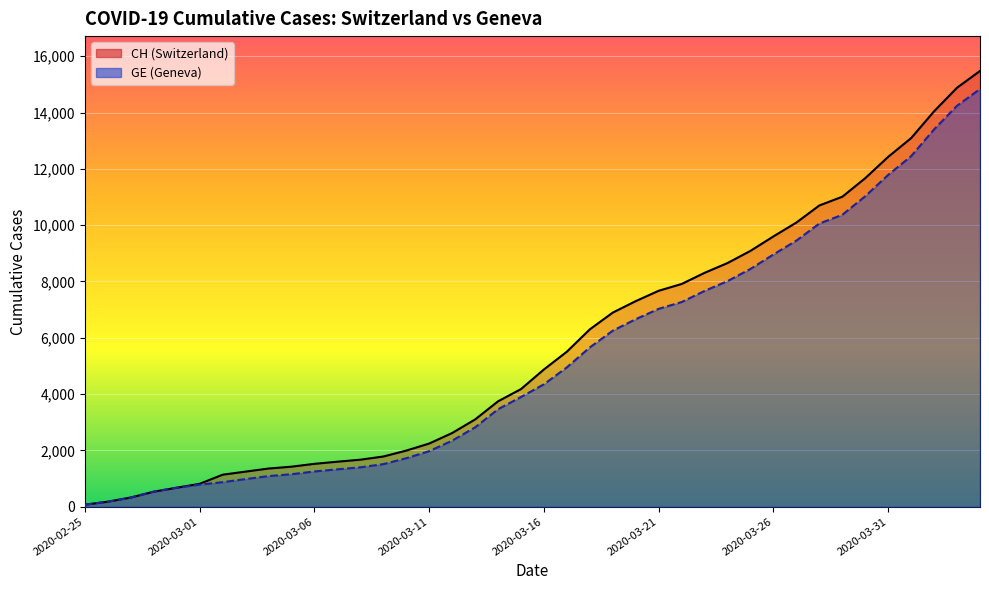

True or false: CH has more than 2 points higher than both neighbors.

False